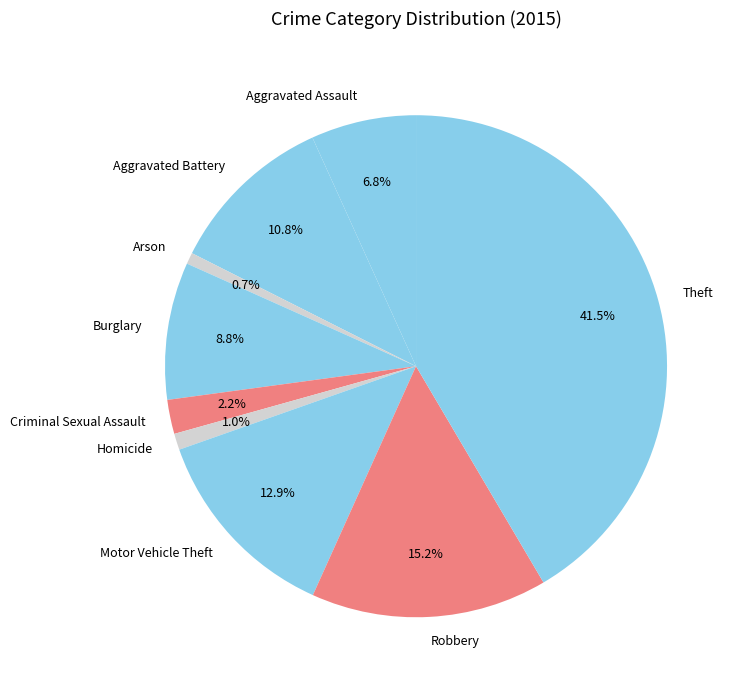

True or false: Homicide accounts for 13% of the total.

False